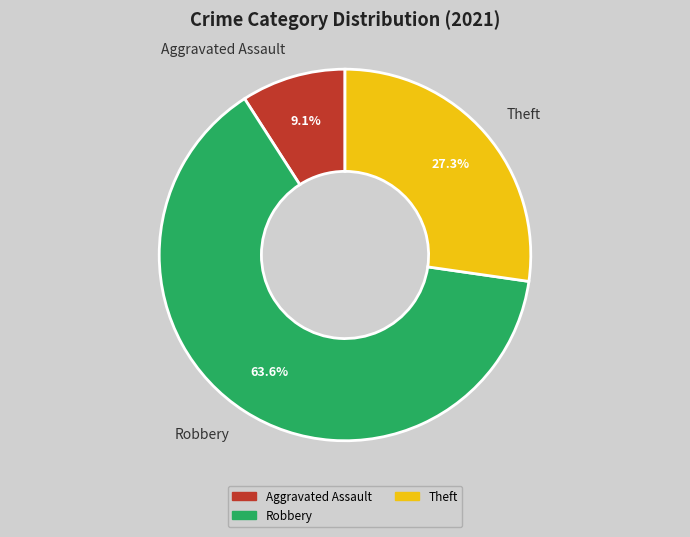

Which has a higher value, Theft or Aggravated Assault?

Theft